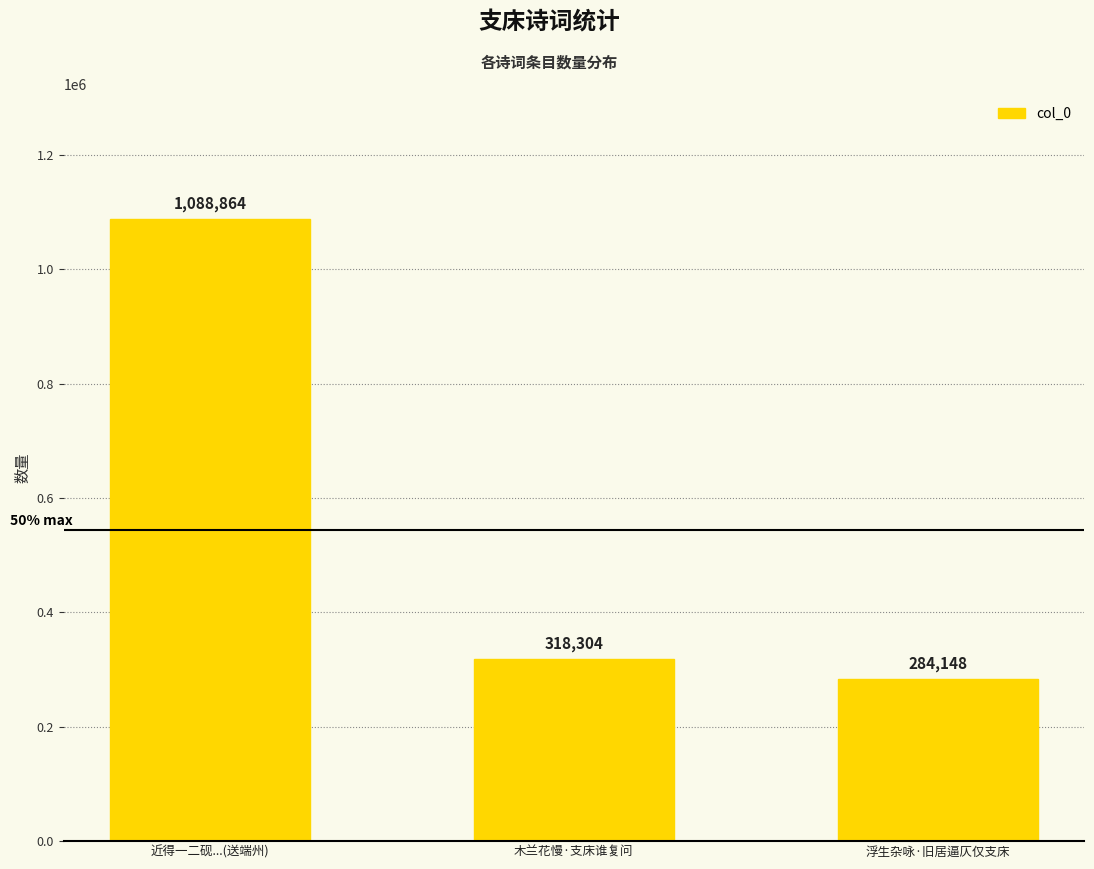

At which label does the data first exceed 318304?

近得一二砚...(送端州)